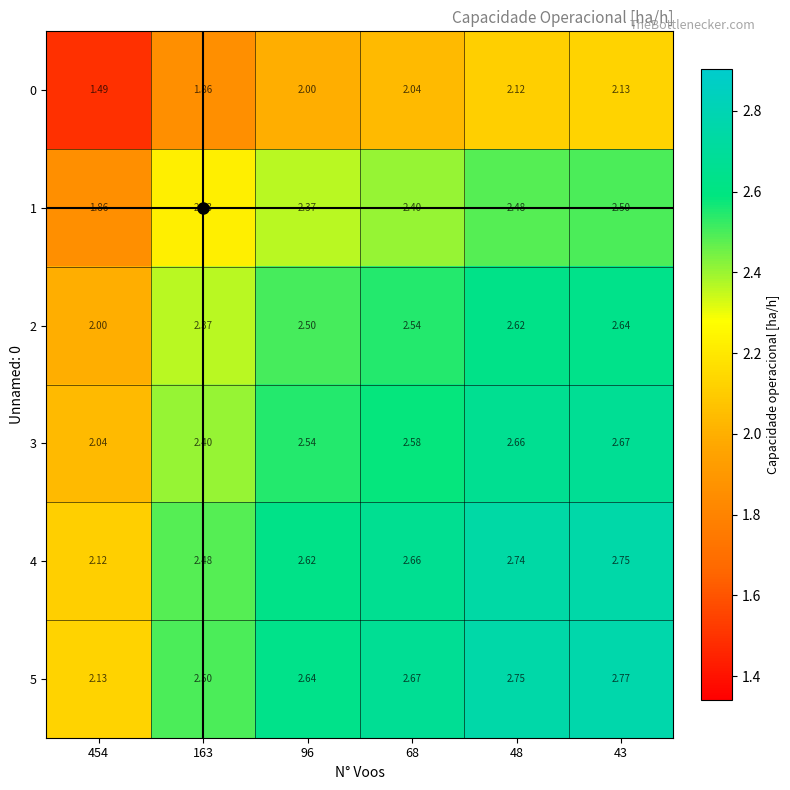

At how many categories does at least one series exceed 2?

6